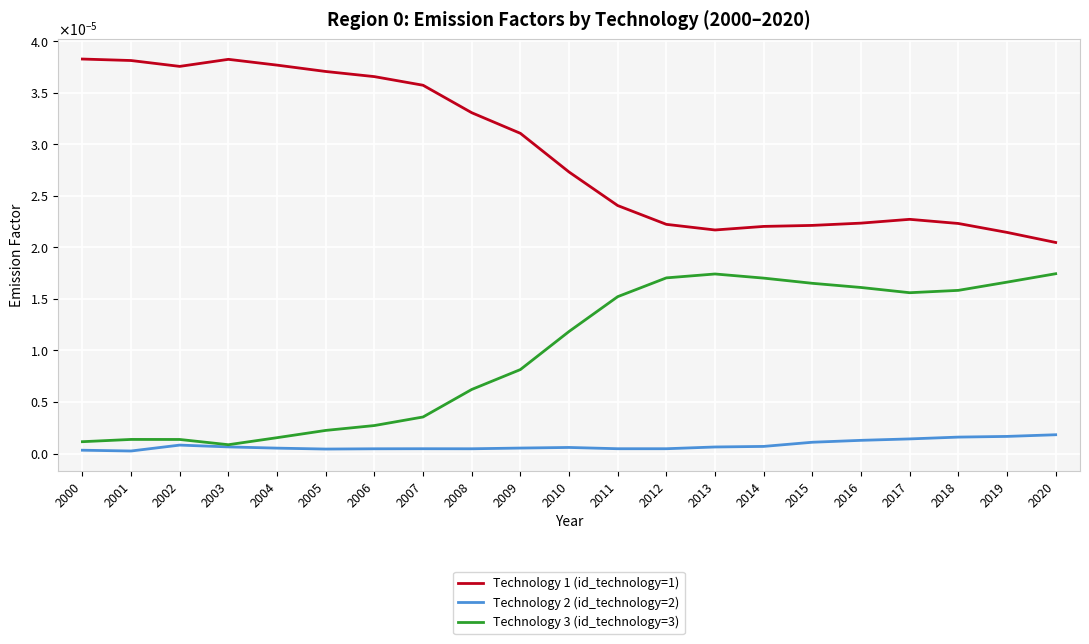

What are all the series names shown in the legend?

Technology 1 (id_technology=1), Technology 2 (id_technology=2), Technology 3 (id_technology=3)